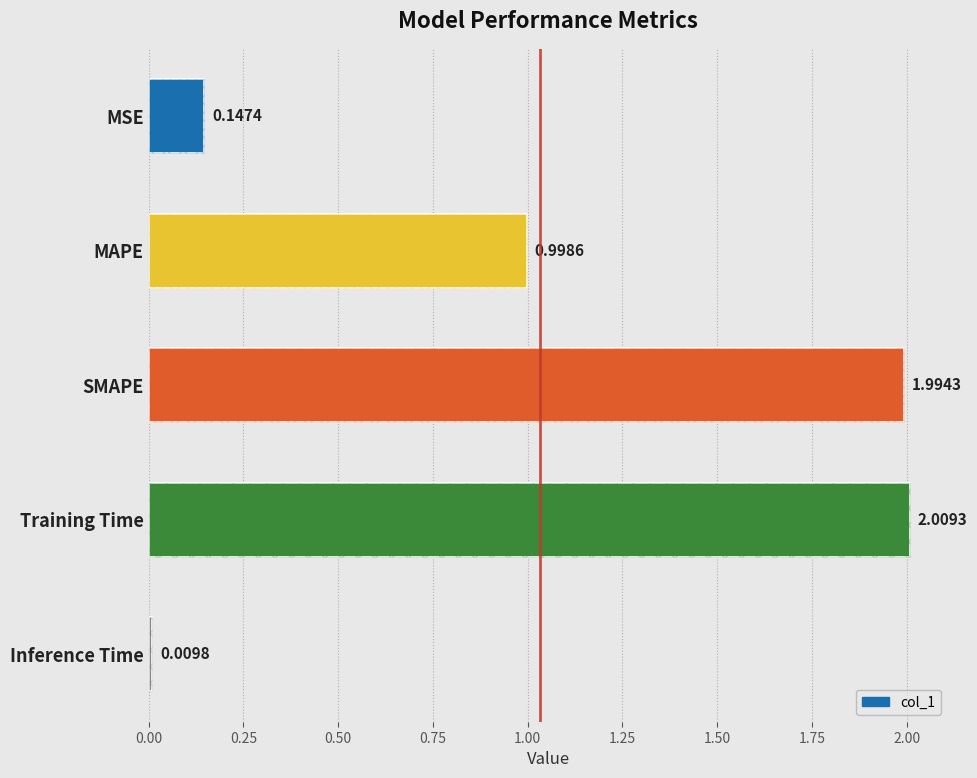

What is the value of the 1st bar from the left?

0.1